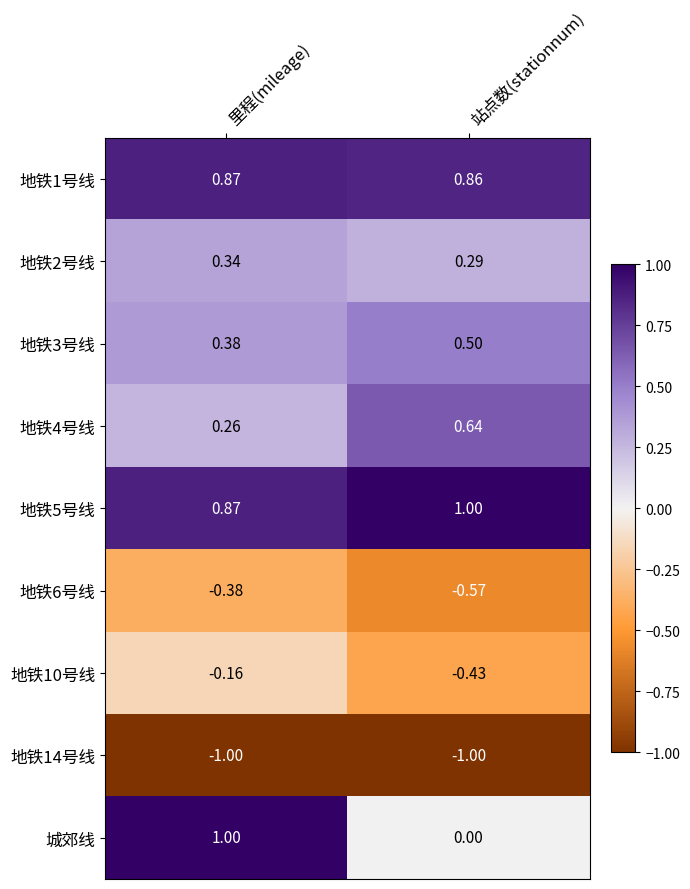

What is the maximum value shown in the chart?

1.0